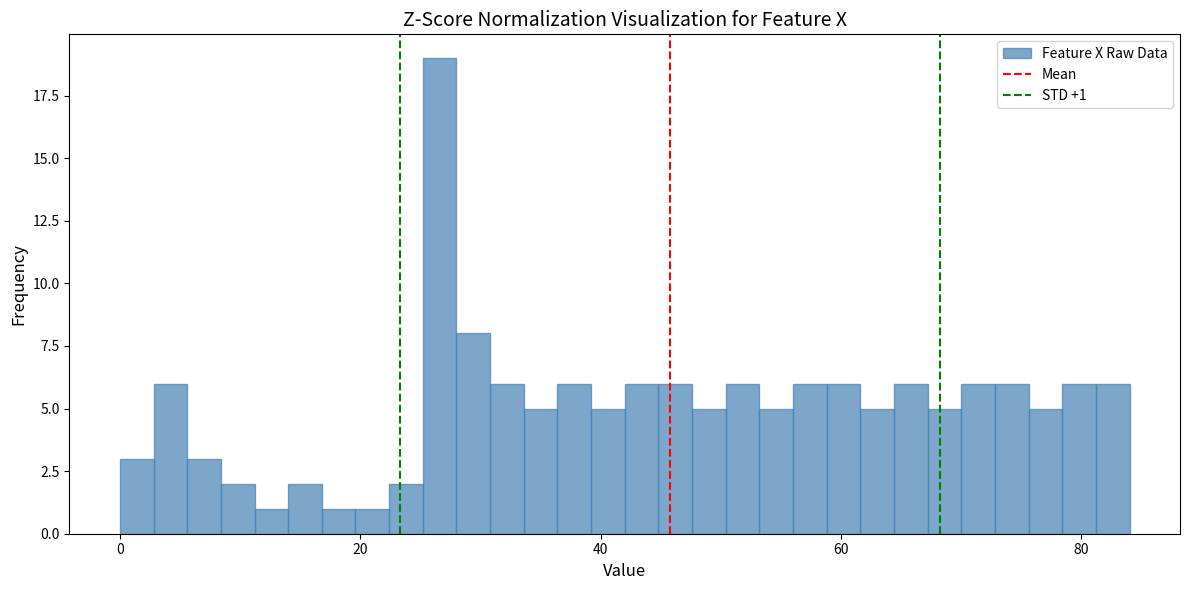

Around what value on the x-axis is the tallest bar? Give the approximate position of its centre, as read against the axis.

26